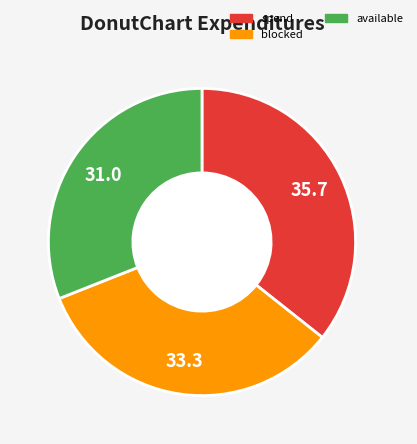

Does any single category account for the majority?

No